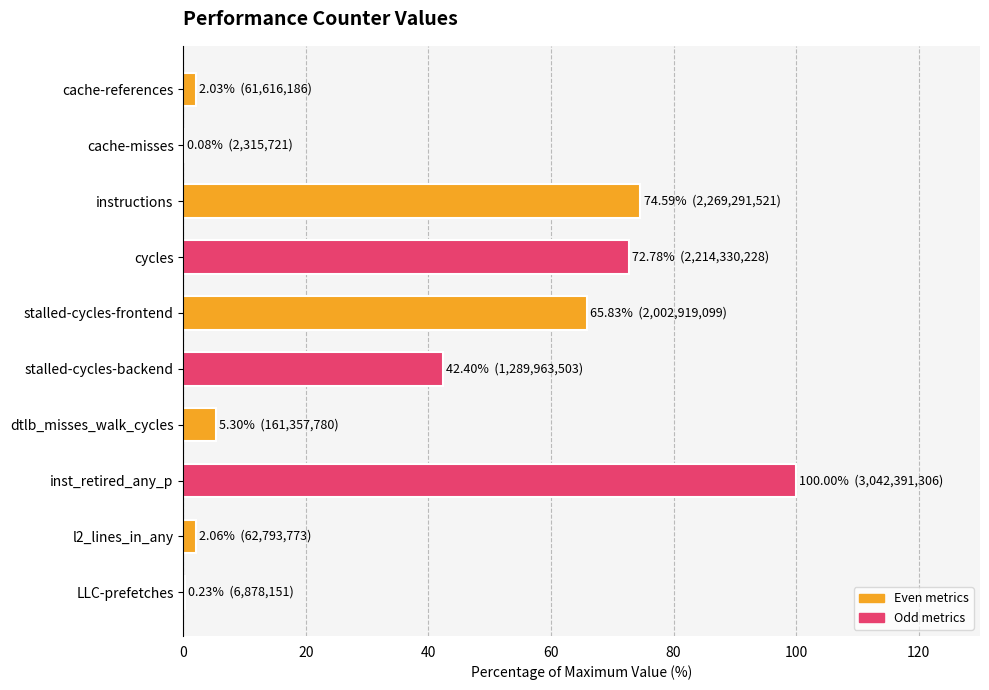

What is the maximum value shown in the chart?

100.0